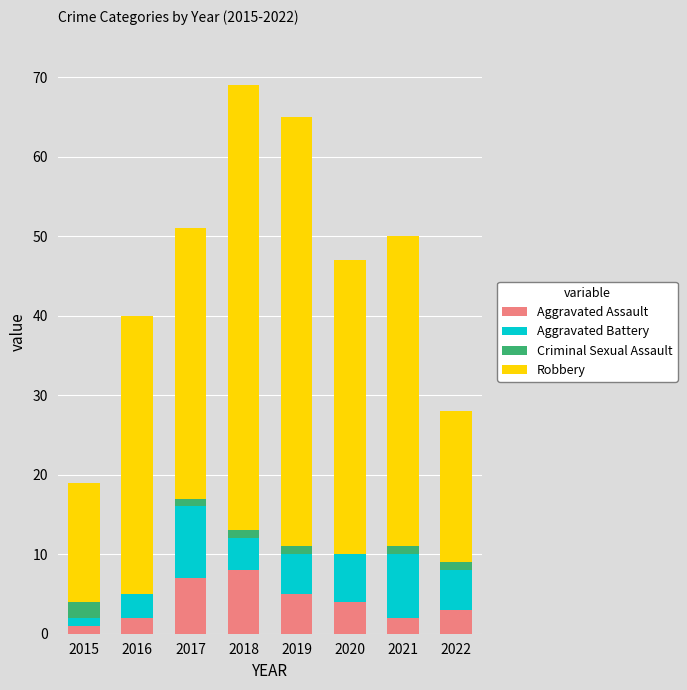

What is the sum of the Aggravated Assault values at 2020 and 2018?

12